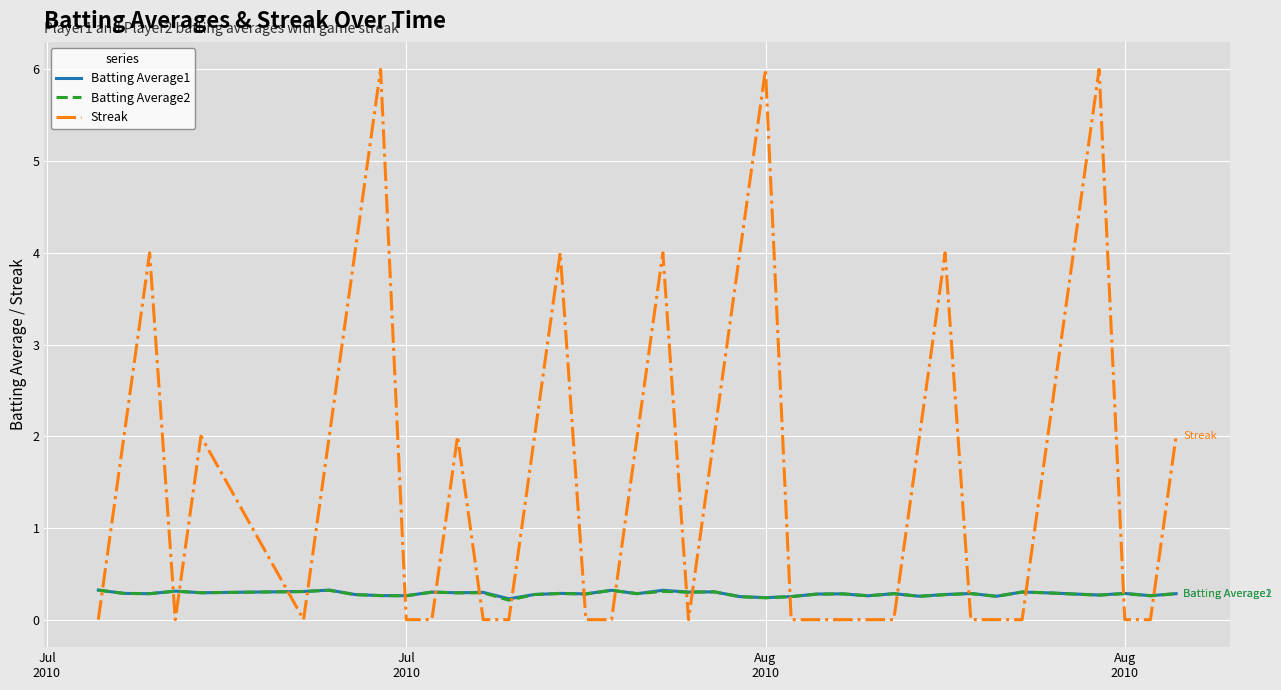

After their last crossing, which series has the higher values: Streak or Batting Average1?

Streak